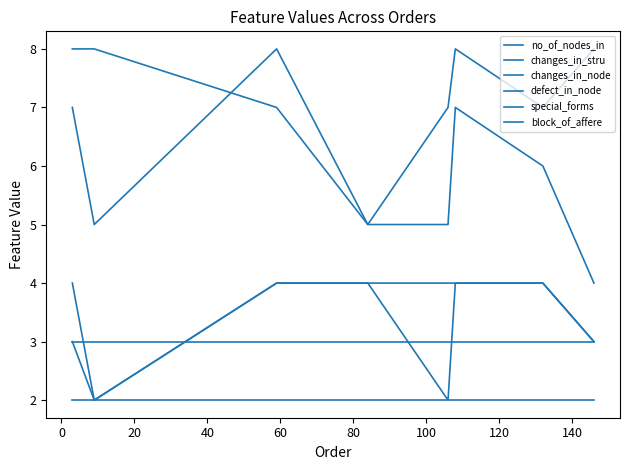

What is the difference between the maximum and minimum values in the defect_in_node series?

2